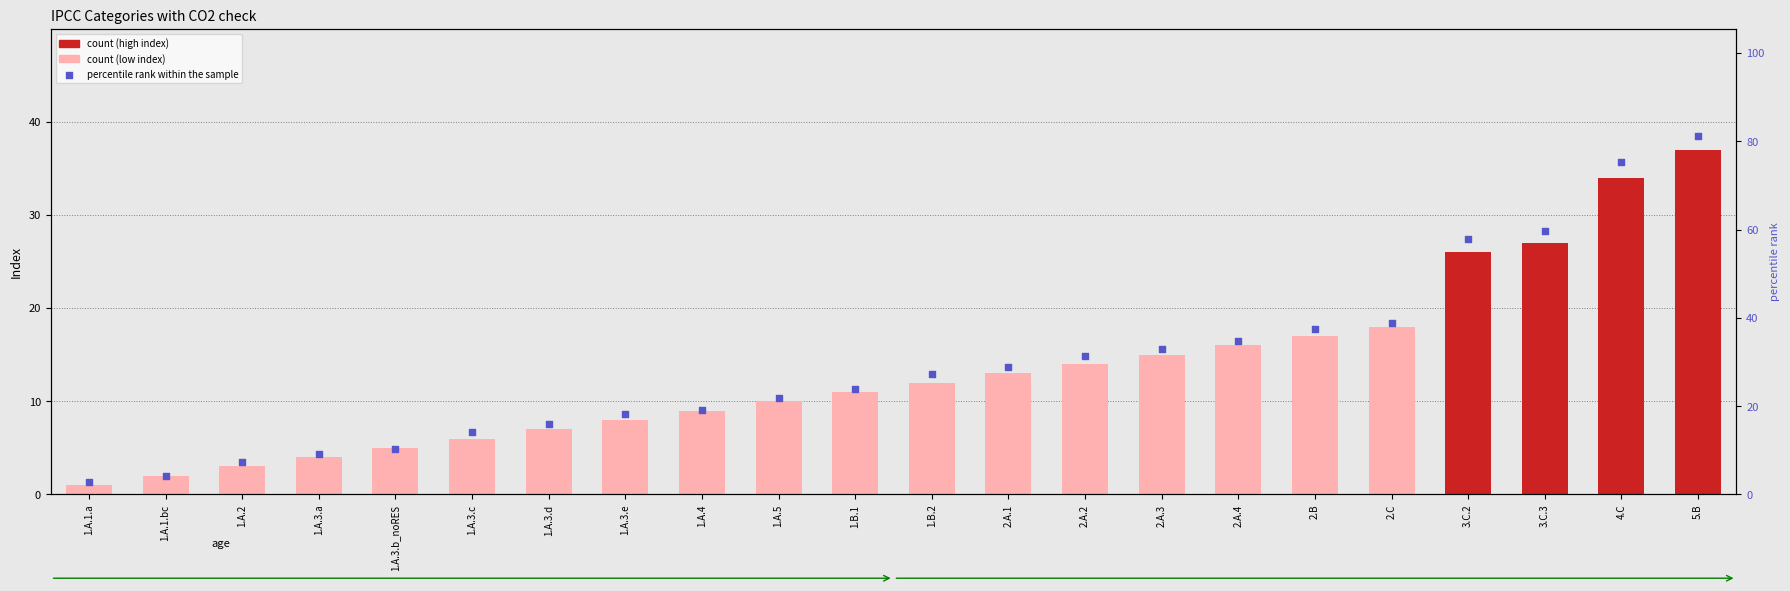

Which series has the widest spread of Y values?

percentile rank within the sample